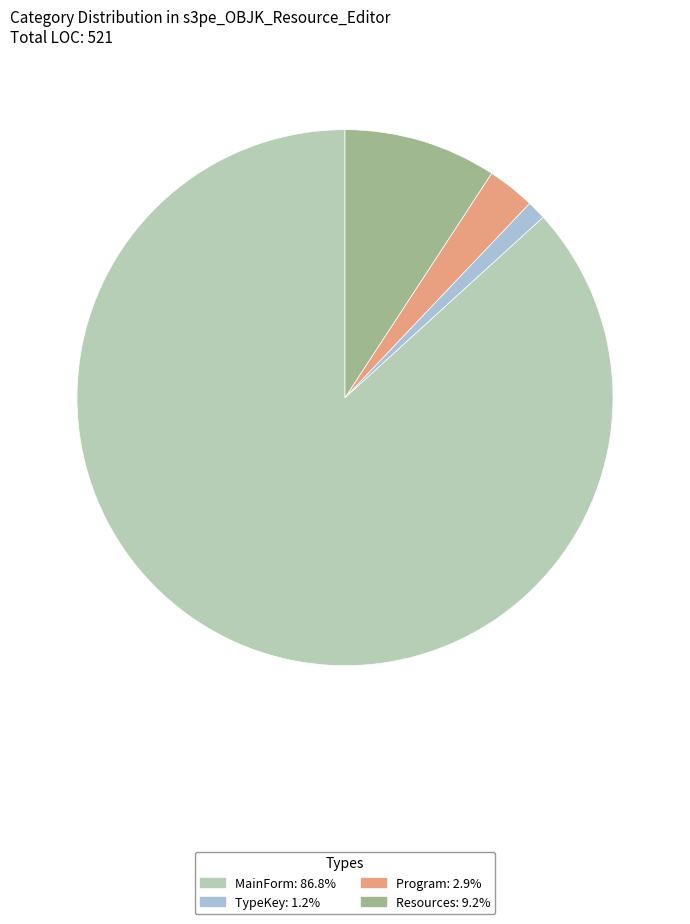

What is the majority slice?

MainForm